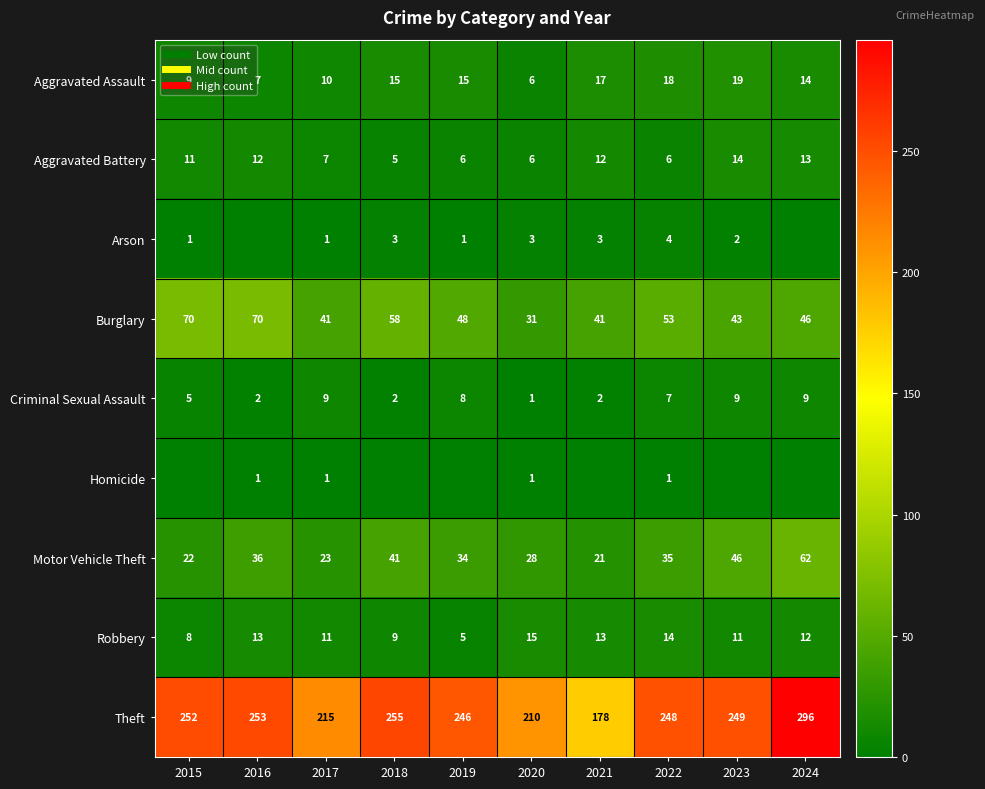

List the series in order of their peak value, lowest first.

Homicide, Arson, Criminal Sexual Assault, Aggravated Battery, Robbery, Aggravated Assault, Motor Vehicle Theft, Burglary, Theft